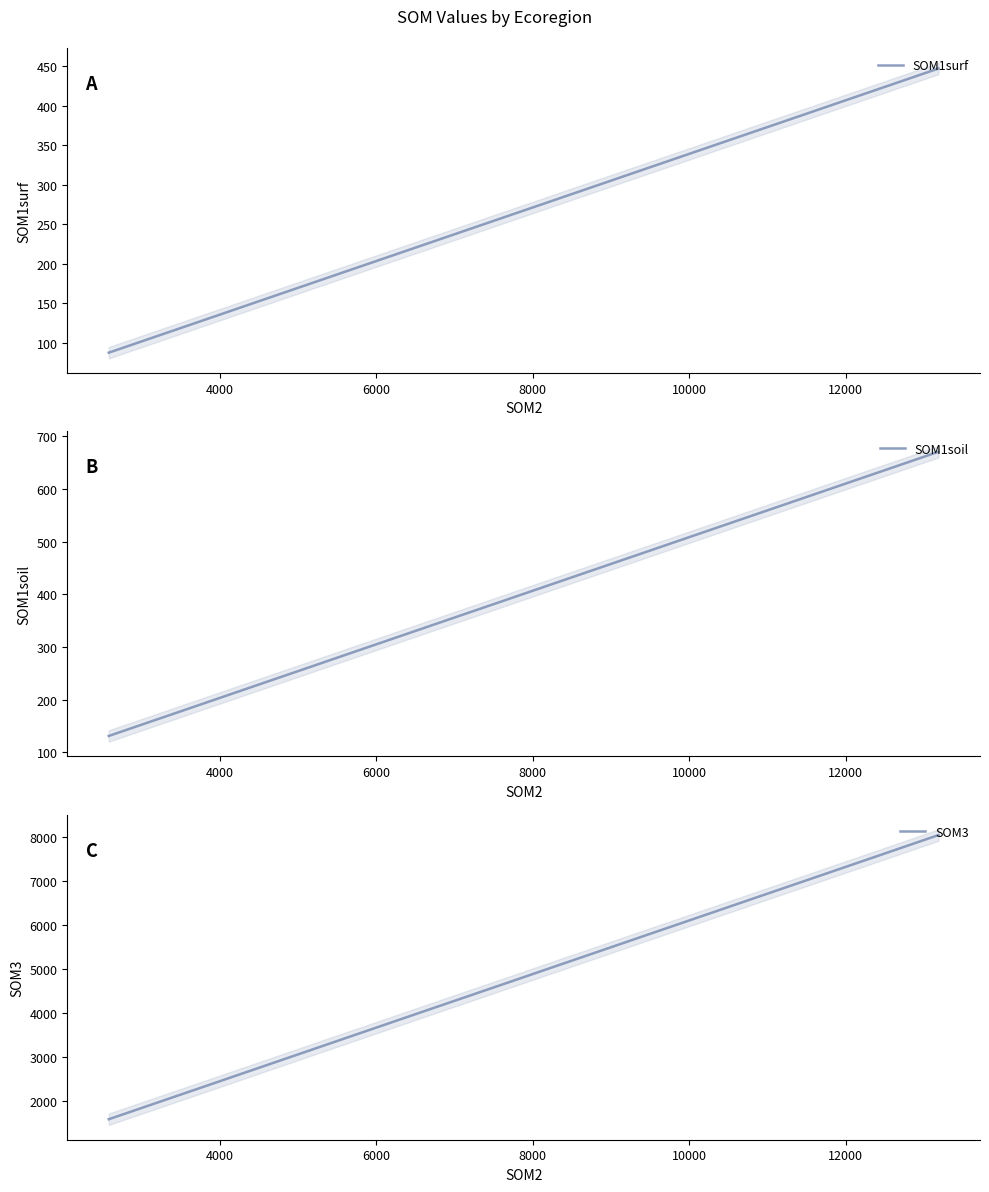

What is the lowest value of the SOM1soil series?

131.2